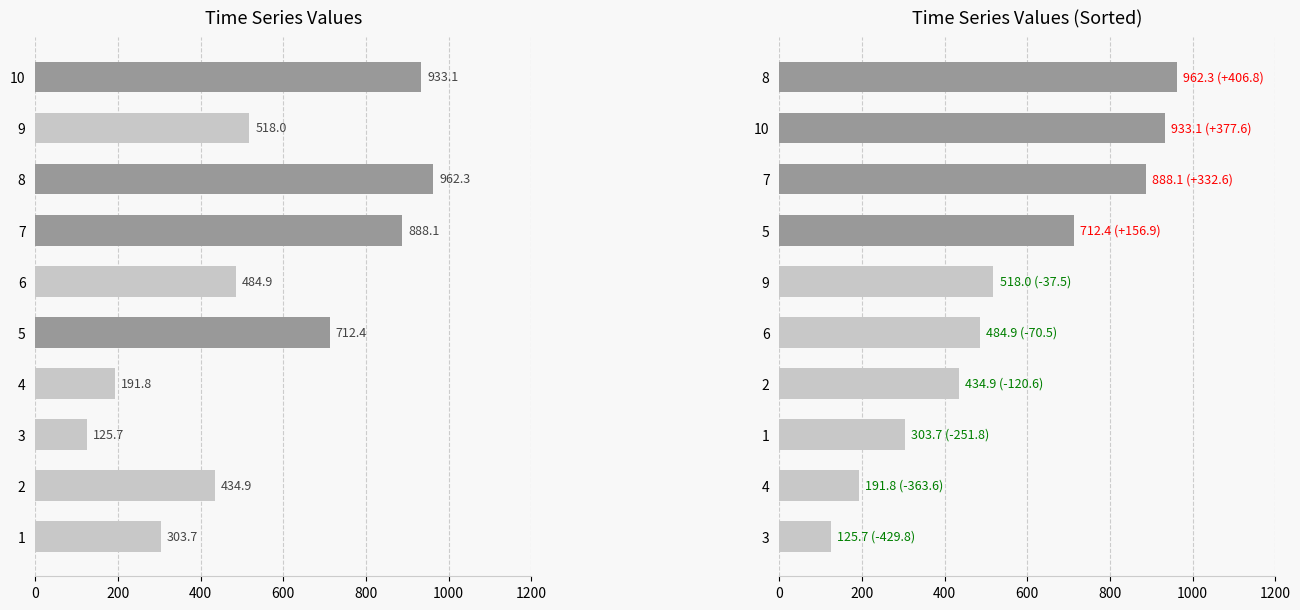

Between 9 and 2, which is larger?

9